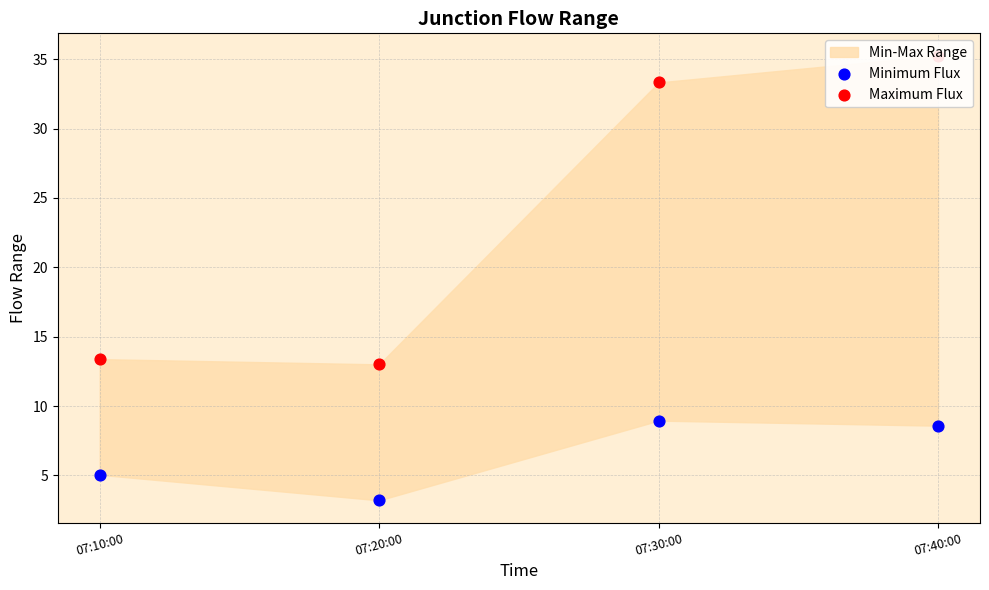

Which series contains the highest Y value?

Maximum Flux